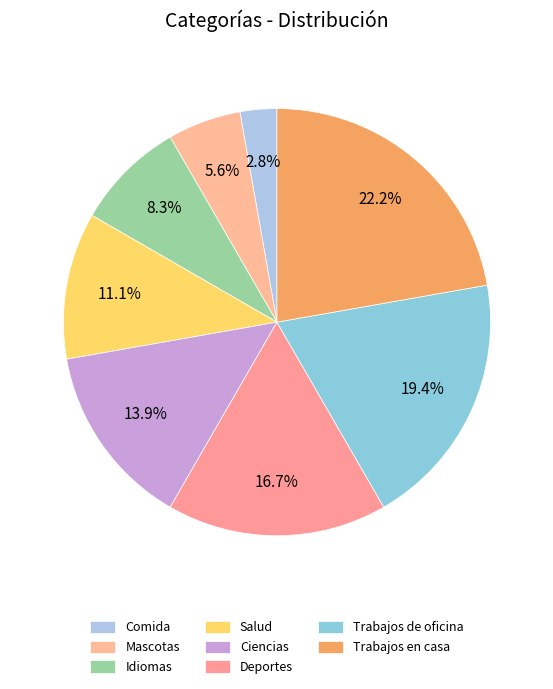

Between Mascotas and Ciencias, which is larger?

Ciencias